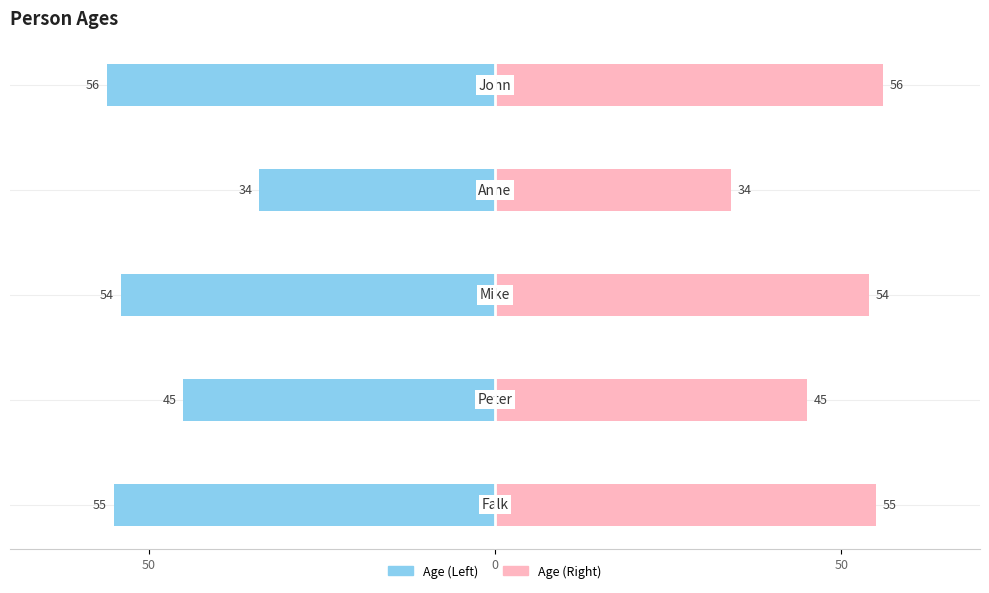

What are all the series names shown in the legend?

Left, Right